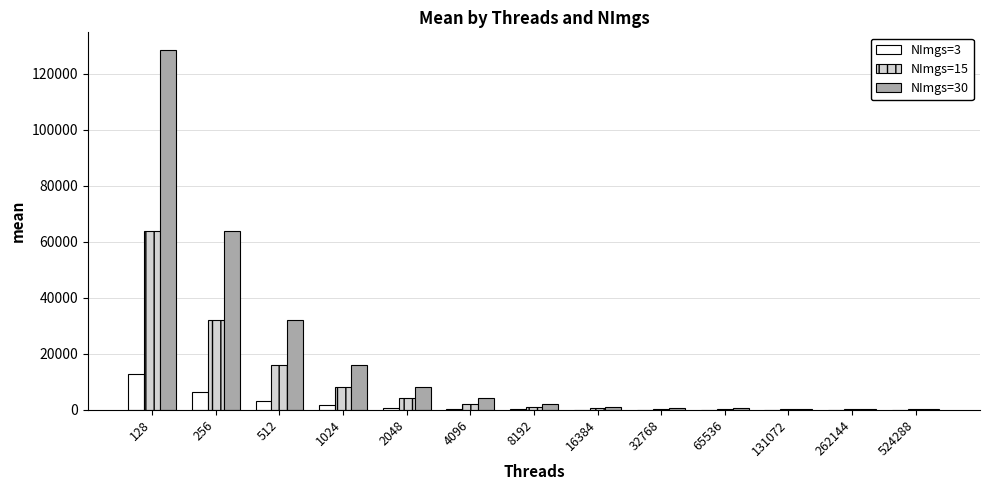

How many groups of bars are there?

13